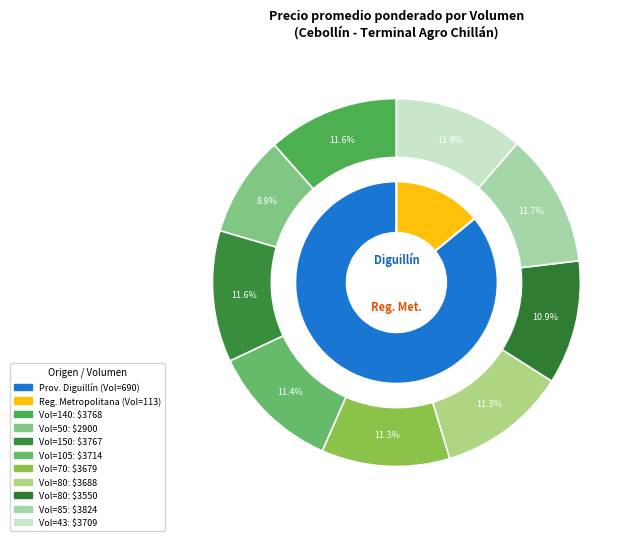

To the nearest percent, what is the average slice percentage?

11%